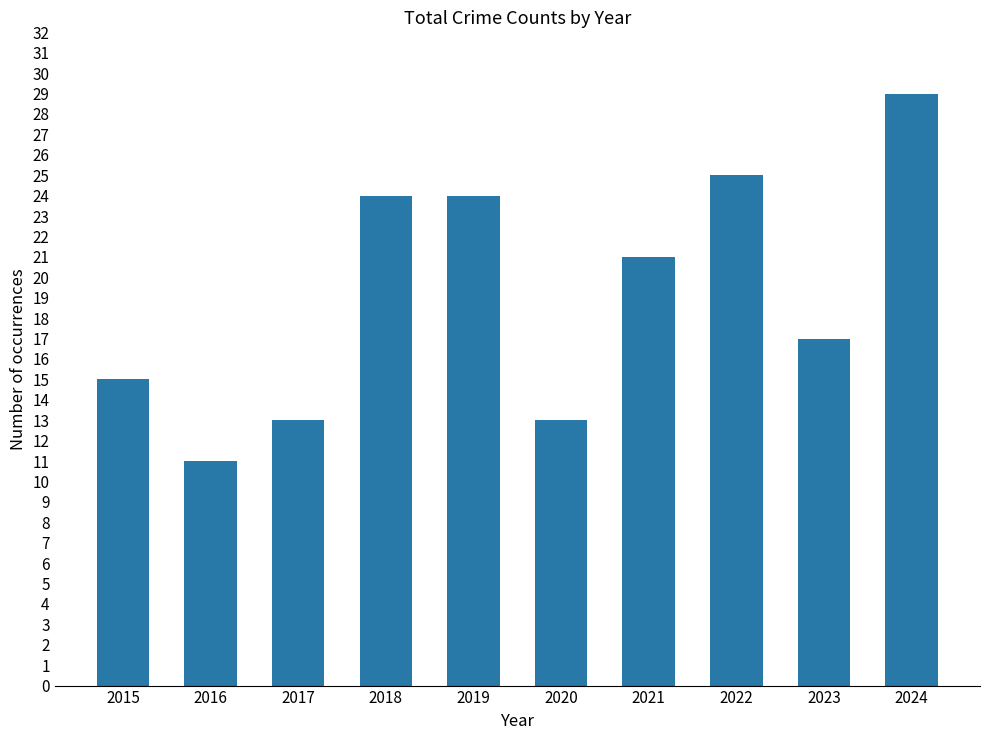

How many values are below 21?

5